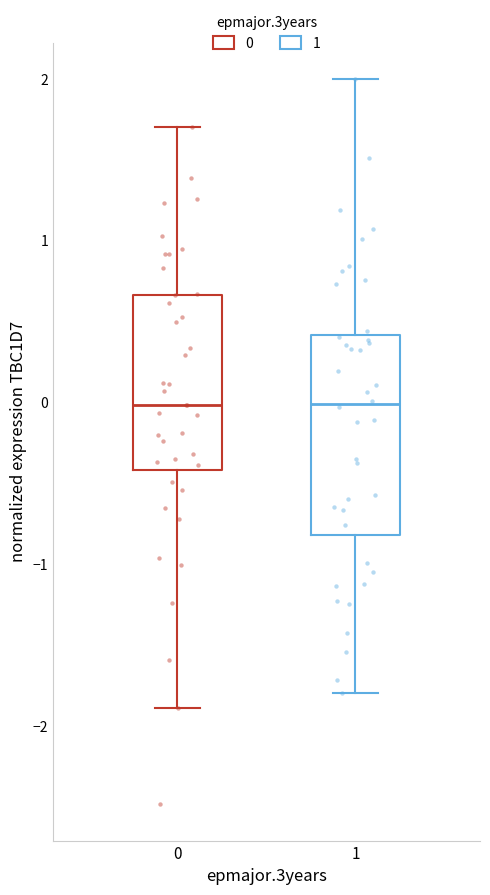

Reading left to right, transcribe this box plot: for each box, give where its median line is, the range the box spans, and where its two whiskers end, as read against the y-axis. The values are not printed on the chart, so give them approximately, as read against the axis.

0: median 0.0, box -0.4 to 0.7, whiskers -1.9 to 1.7
1: median 0.0, box -0.8 to 0.4, whiskers -1.8 to 2.0